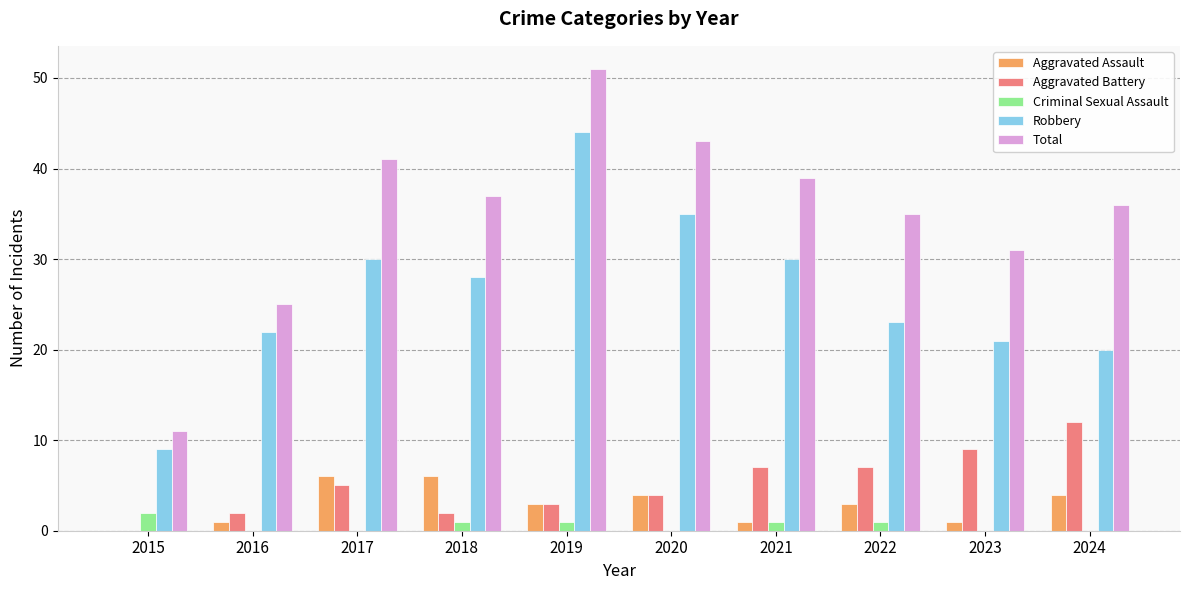

How many series are shown in this chart?

5